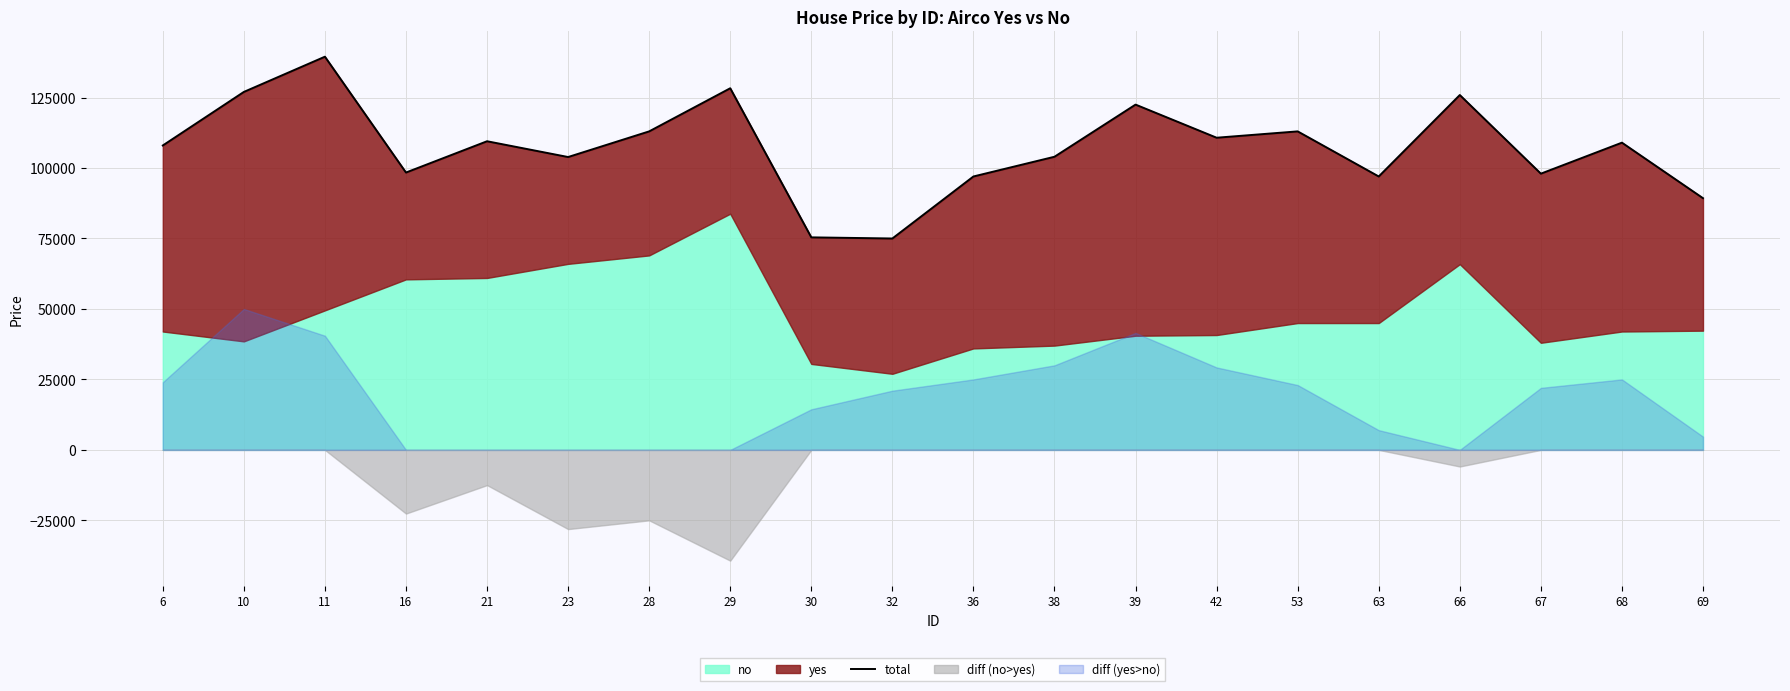

Is it true that the value at 11 is 139500?

True